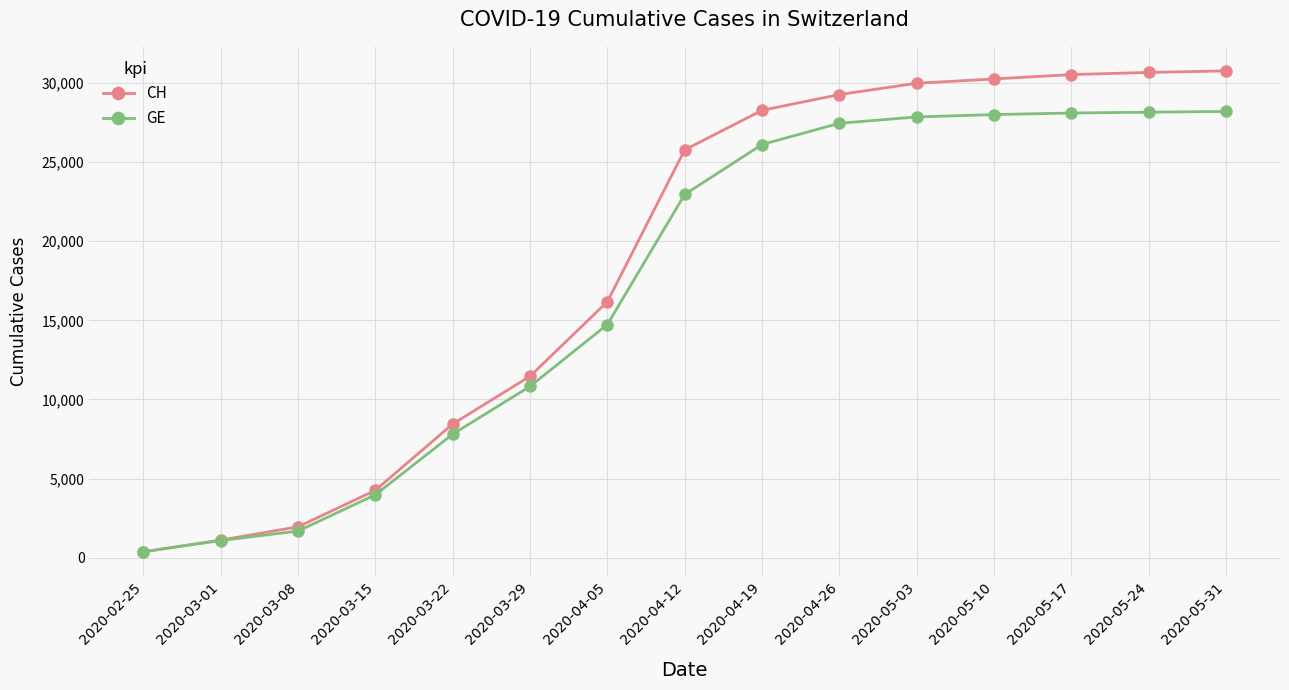

Is this an area chart (filled region under the line)?

No